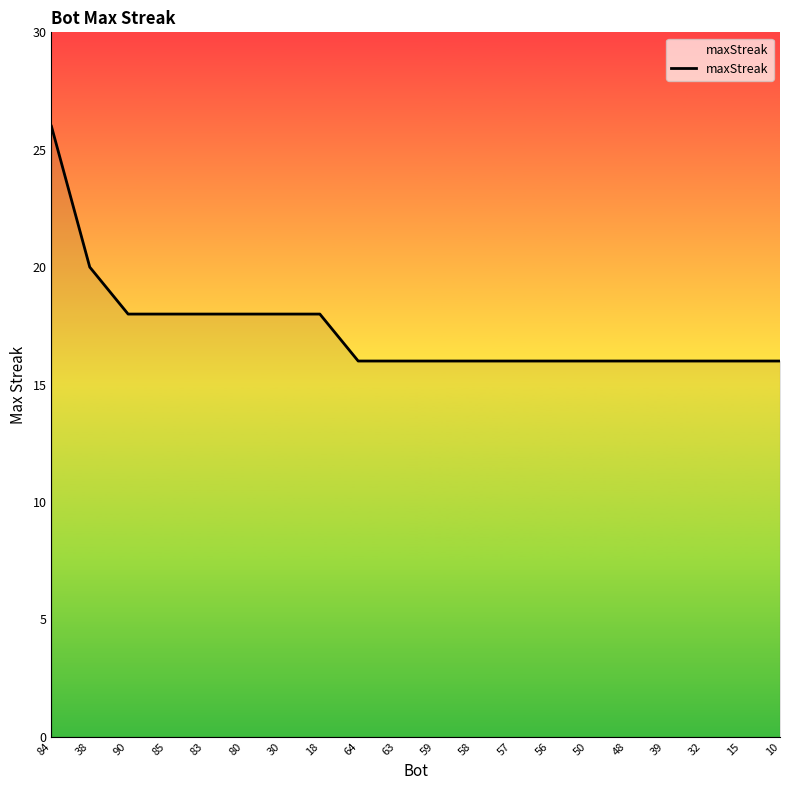

What is the difference between the values at 15 and 90?

2